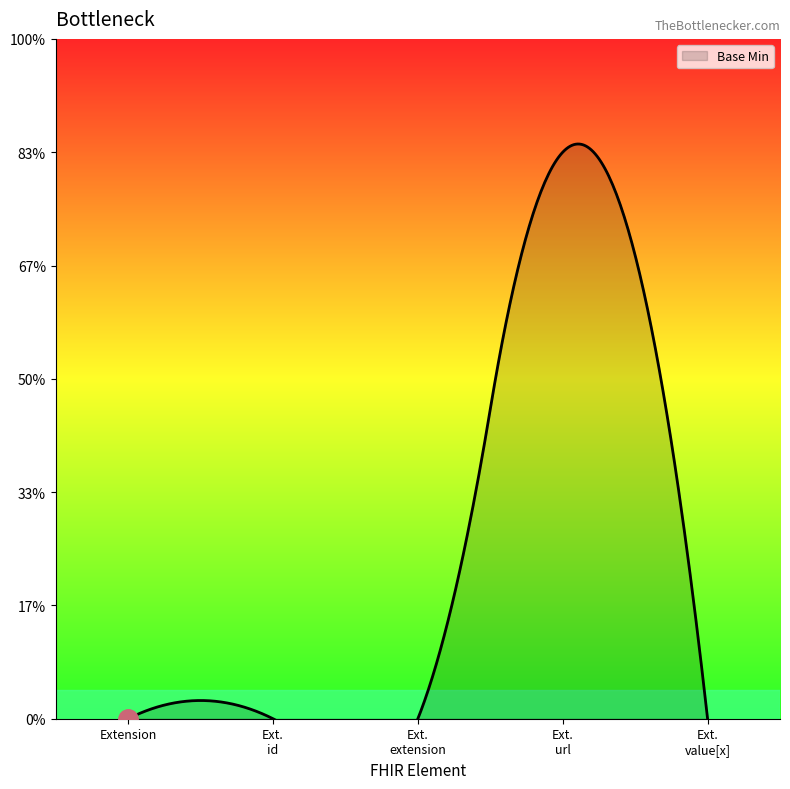

What is the label of the 4th point from the left?

Extension.url